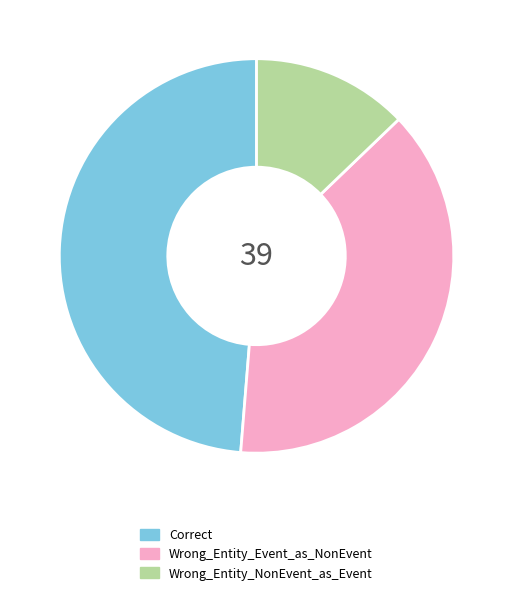

Rank the categories by value from lowest to highest.

Wrong_Entity_NonEvent_as_Event, Wrong_Entity_Event_as_NonEvent, Correct